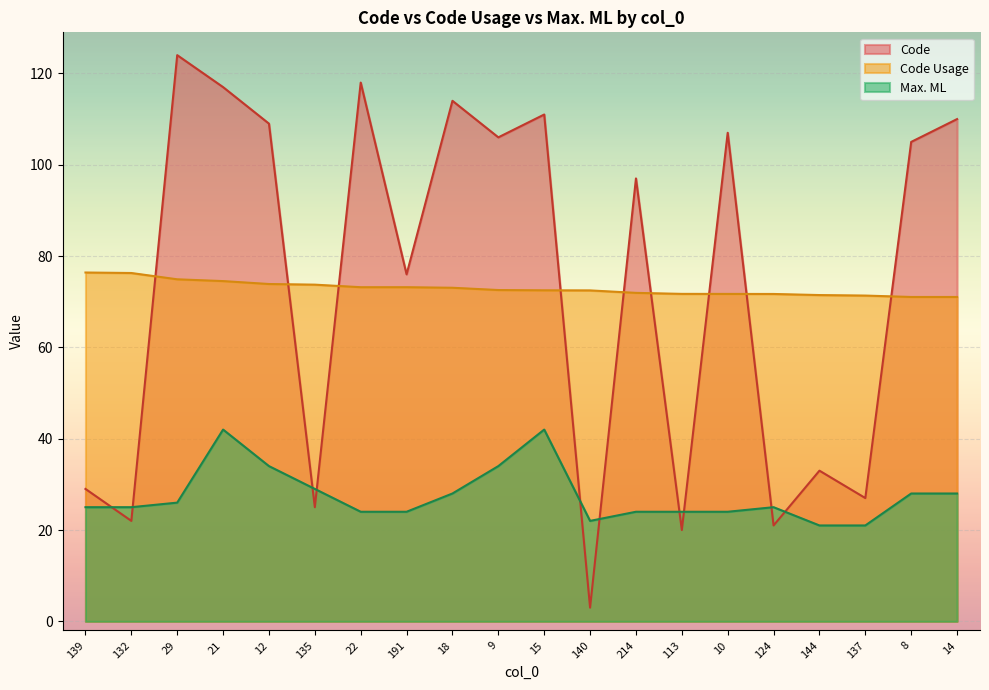

Reading left to right, extract all data points from this chart.

Code: 139=29.0	132=22.0	29=124.0	21=117.0	12=109.0	135=25.0	22=118.0	191=76.0	18=114.0	9=106.0	15=111.0	140=3.0	214=97.0	113=20.0	10=107.0	124=21.0	144=33.0	137=27.0	8=105.0	14=110.0
Code Usage: 139=76.4	132=76.3	29=74.9	21=74.5	12=73.9	135=73.7	22=73.2	191=73.2	18=73.1	9=72.6	15=72.5	140=72.5	214=71.9	113=71.7	10=71.7	124=71.7	144=71.5	137=71.3	8=71.0	14=71.0
Max. ML: 139=25.0	132=25.0	29=26.0	21=42.0	12=34.0	135=29.0	22=24.0	191=24.0	18=28.0	9=34.0	15=42.0	140=22.0	214=24.0	113=24.0	10=24.0	124=25.0	144=21.0	137=21.0	8=28.0	14=28.0